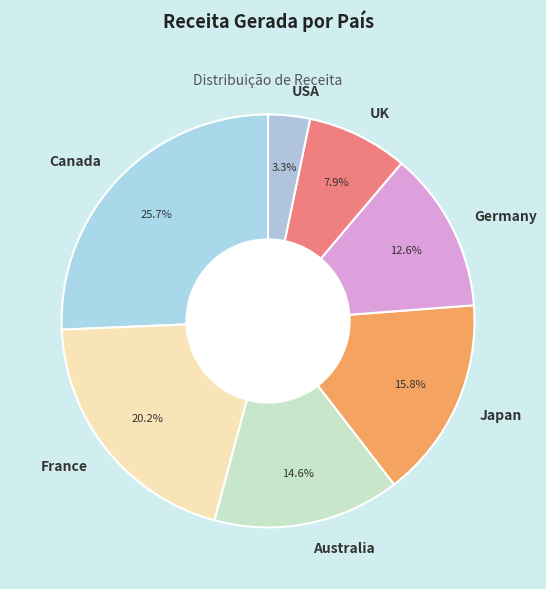

The Canada slice represents 15% of the pie. True or false?

False